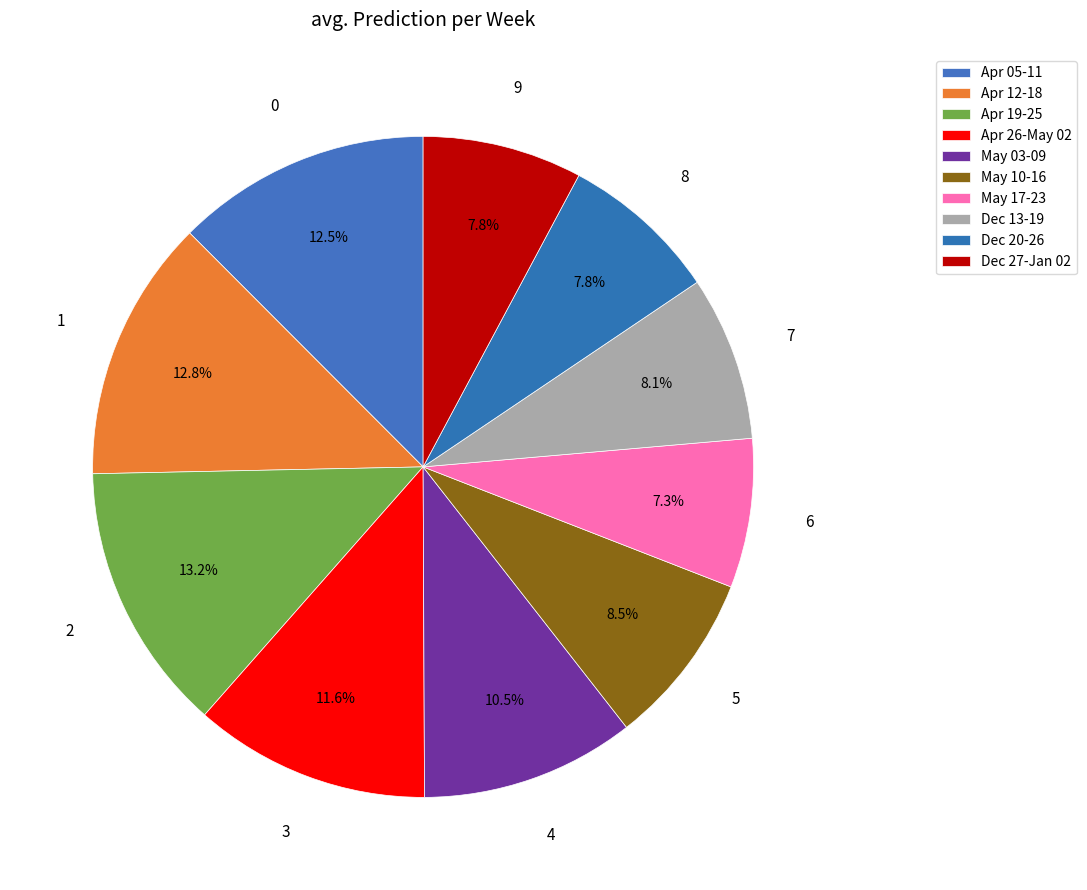

What portion of the pie excludes May 17-23?

92.7%